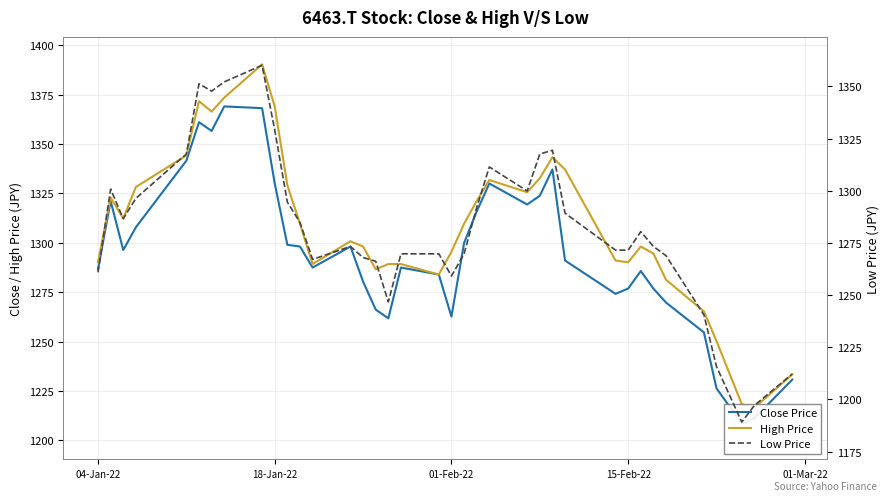

Reading right to left, transcribe all the data shown in this chart.

Close Price: 1230.8	1211.3	1208.6	1226.3	1254.7	1269.8	1276.8	1285.7	1276.8	1274.2	1291.0	1337.1	1323.8	1319.4	1330.0	1315.8	1299.9	1262.7	1283.9	1287.5	1261.8	1266.2	1280.4	1298.1	1287.5	1298.1	1299.0	1330.0	1368.1	1369.0	1356.6	1361.0	1341.5	1307.9	1296.3	1321.2	1286.6
High Price: 1233.4	1216.6	1218.4	1250.3	1265.3	1281.3	1294.6	1298.1	1290.1	1291.0	1337.1	1343.3	1332.7	1325.6	1331.8	1321.2	1309.6	1295.5	1283.9	1289.3	1289.3	1286.6	1298.1	1300.8	1289.3	1309.6	1329.1	1369.0	1390.3	1373.4	1366.3	1371.7	1344.2	1328.2	1312.3	1322.9	1290.1
Low Price: 1212.2	1197.1	1189.1	1215.7	1240.5	1268.9	1273.3	1280.4	1271.5	1271.5	1289.3	1319.4	1317.6	1299.9	1311.4	1291.9	1269.8	1259.1	1269.8	1269.8	1246.7	1266.2	1268.0	1273.3	1267.1	1284.8	1294.6	1329.1	1360.1	1352.2	1347.7	1351.3	1317.6	1296.3	1286.6	1300.8	1260.9